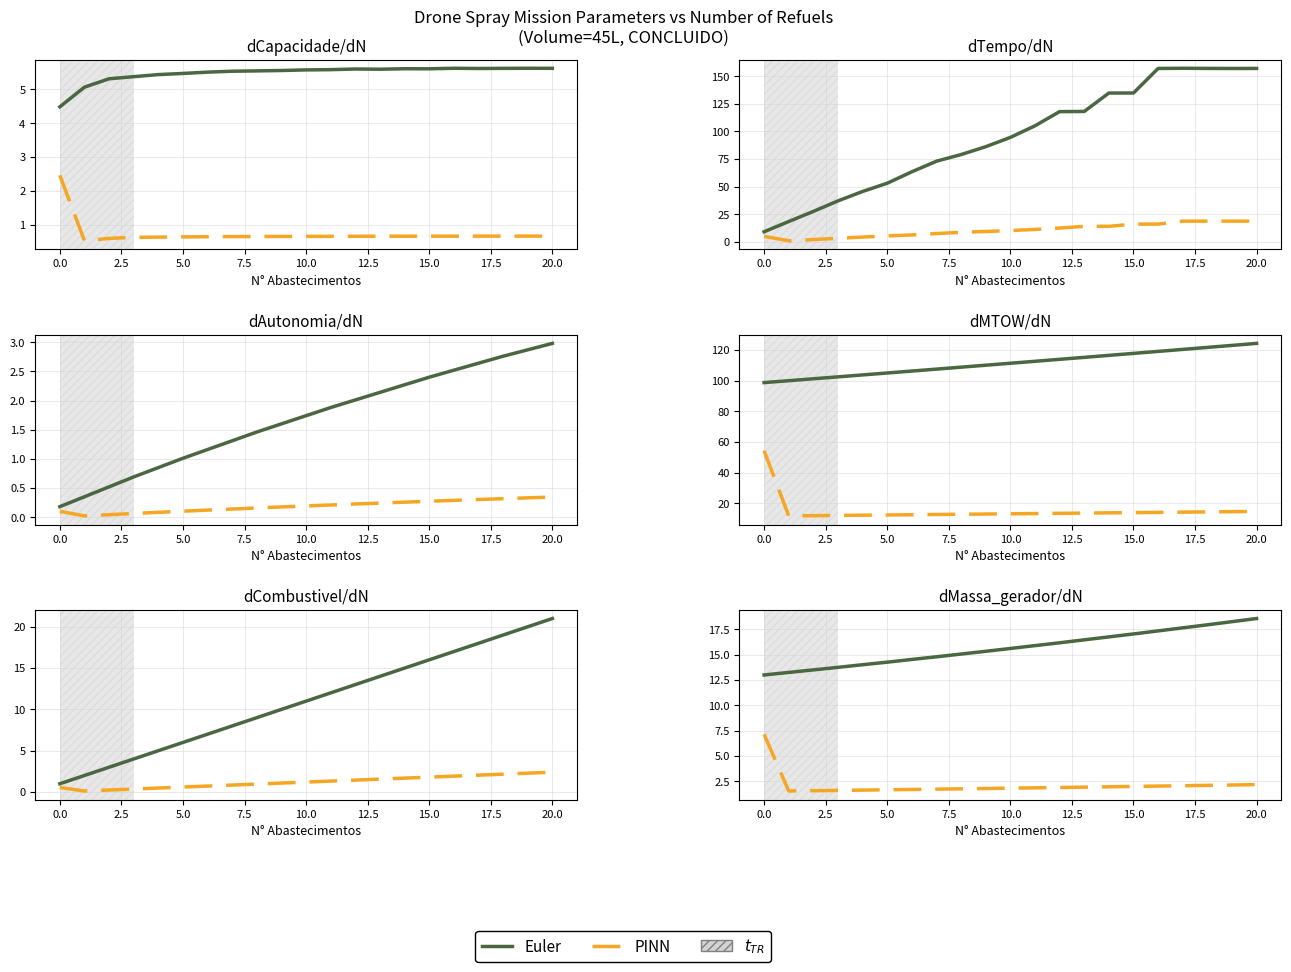

What is the sum of the Euler values at 14 and 2.5?

30.2